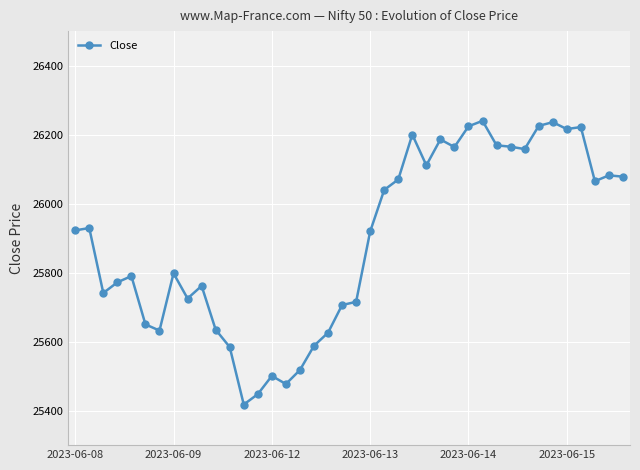

True or false: there are more than 1 points higher than both neighbors.

True